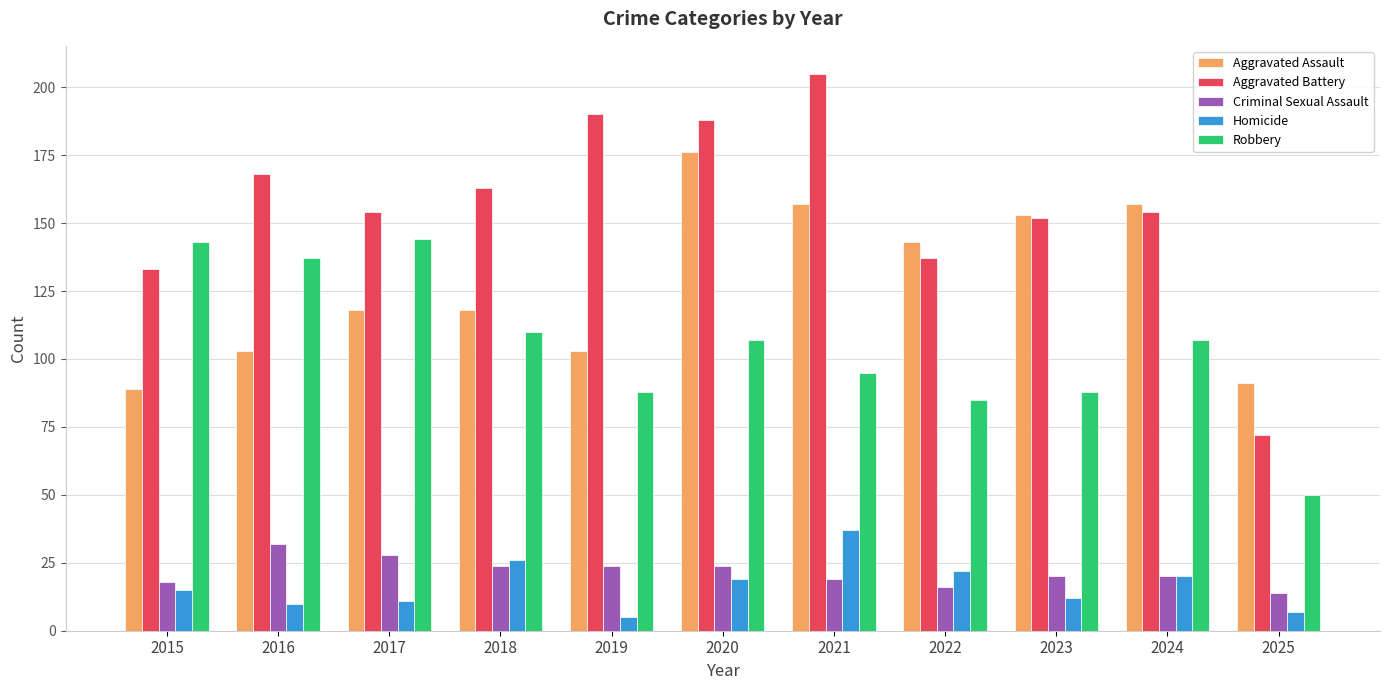

Is the value of Criminal Sexual Assault at 2023 greater than the value of Aggravated Battery at 2022?

No